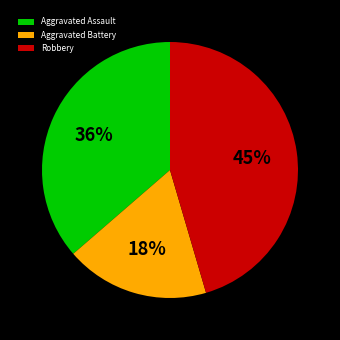

To the nearest percent, what is the difference between the largest and smallest slice percentages?

27%